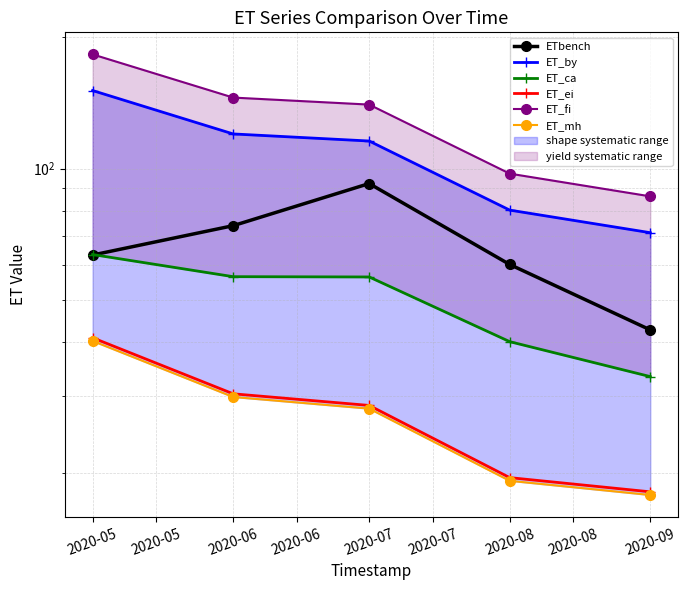

At how many categories does at least one series exceed 117?

3